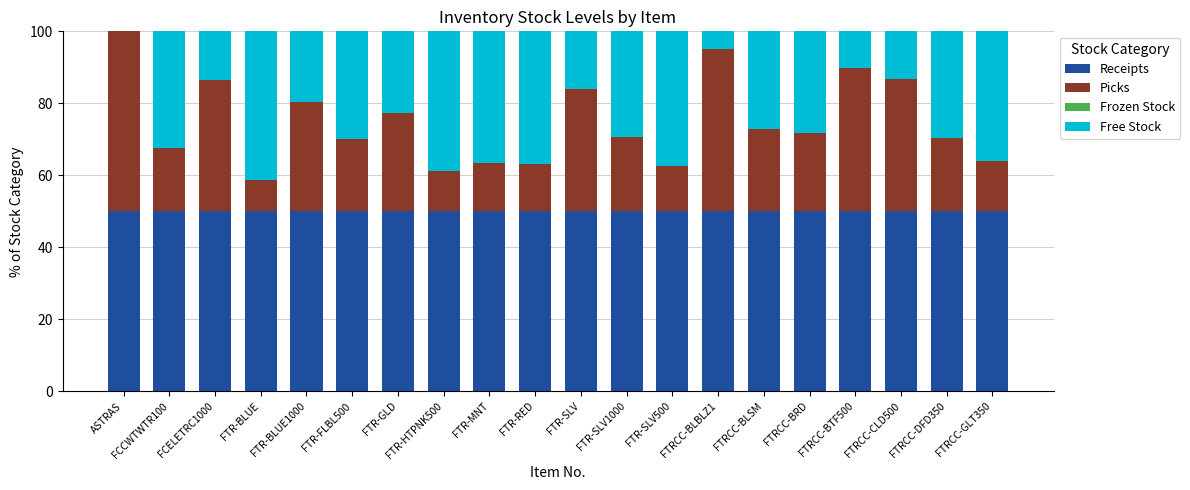

What is the total value across all series at FTR-BLUE1000?

100.0